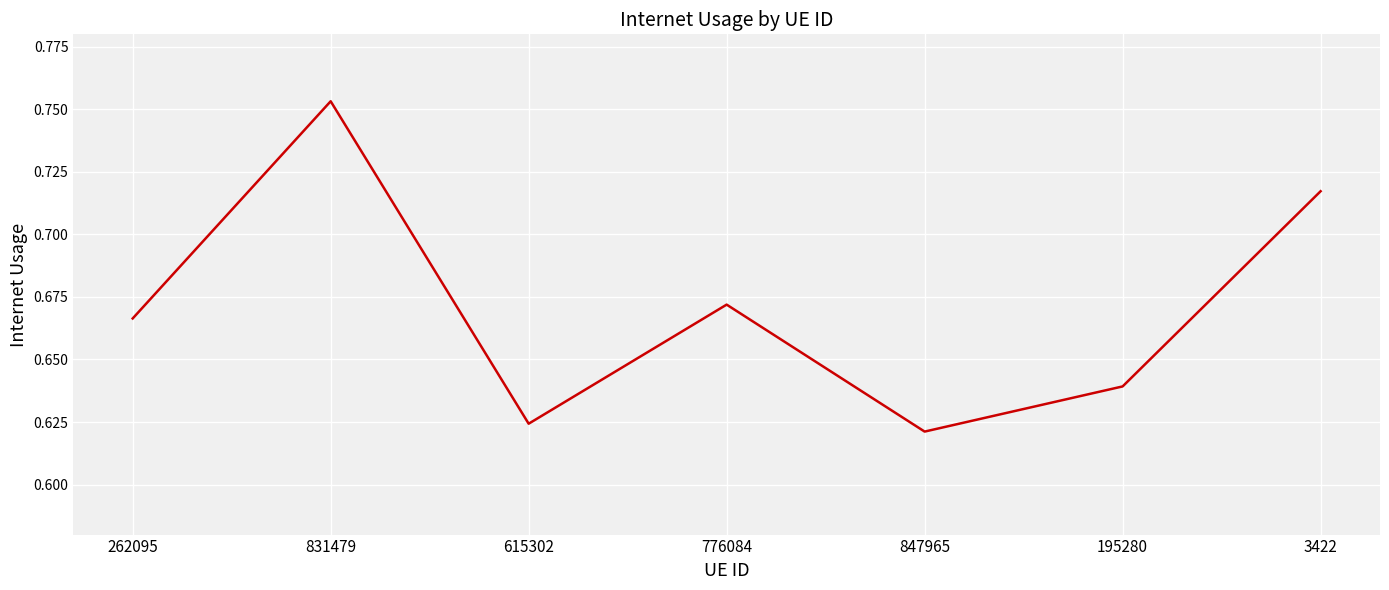

What is the sum of the values at 776084 and 195280?

1.3